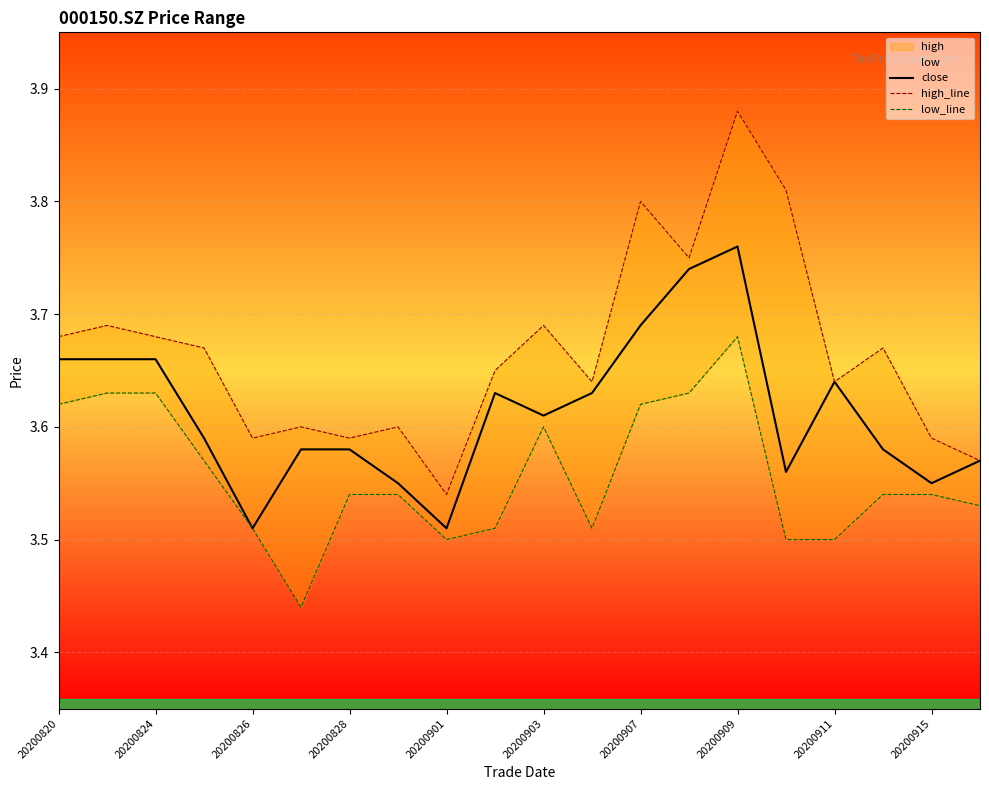

Which series has the widest spread of values?

high_line